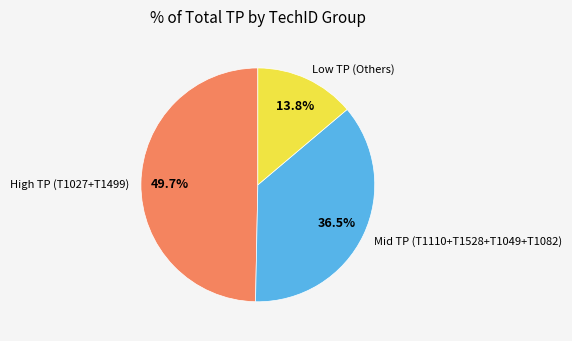

Combined, what portion of the pie is Mid TP (T1110+T1528+T1049+T1082) and High TP (T1027+T1499)?

86.2%